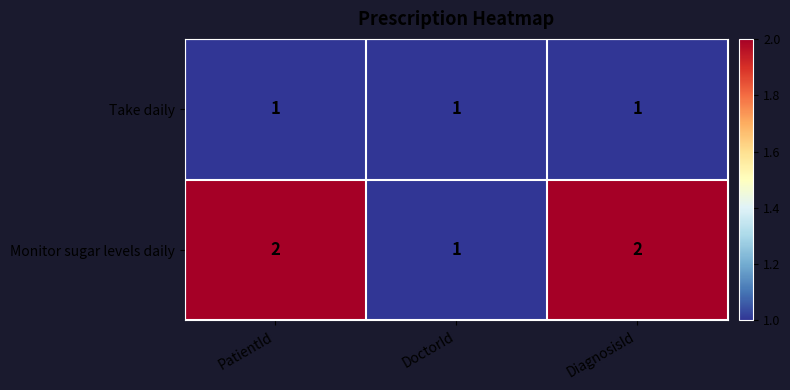

What is the difference between the highest and lowest values at PatientId?

1